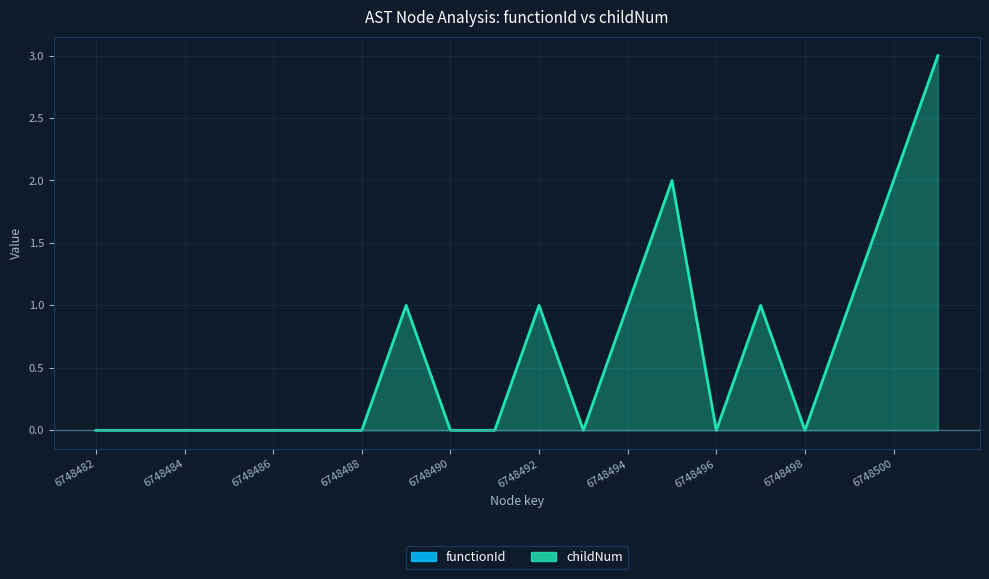

At which category does the data reach its first local valley?

6748493